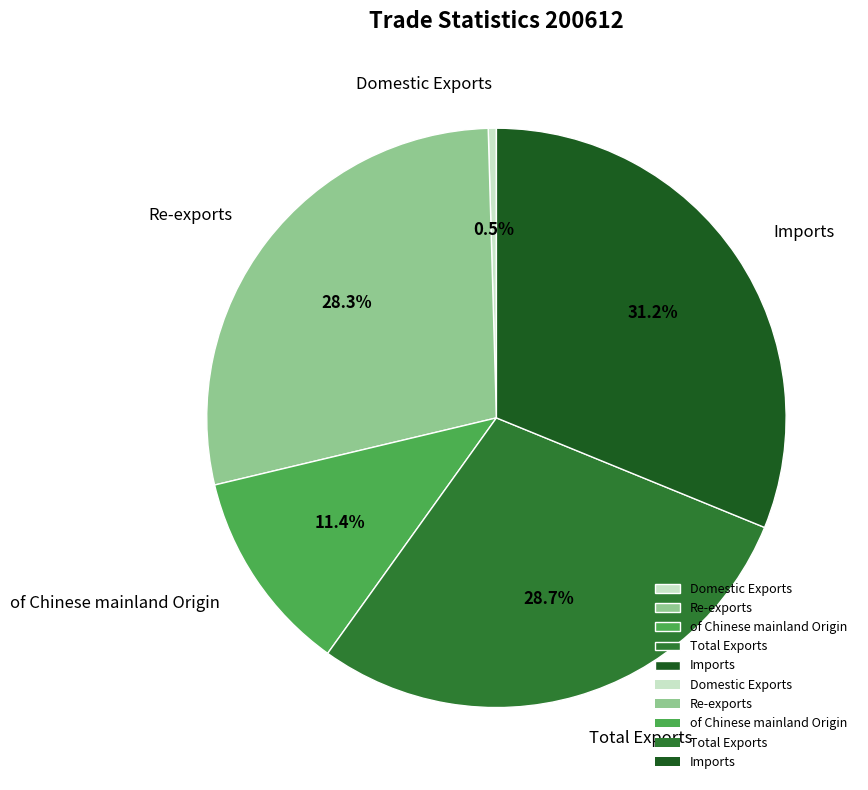

To the nearest percent, what is the difference between the largest and smallest slice percentages?

31%